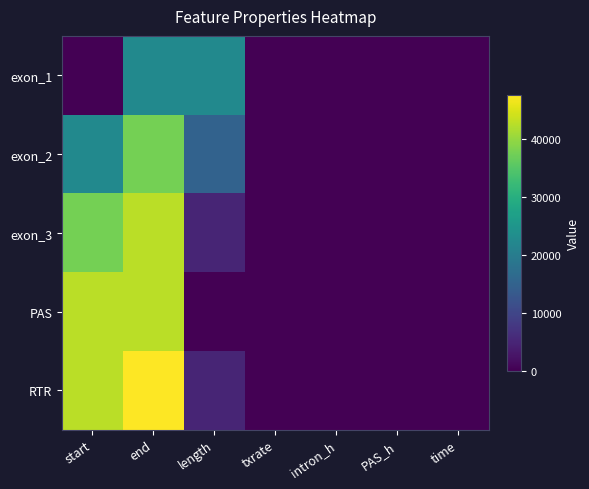

Which has a higher value, length or end?

length